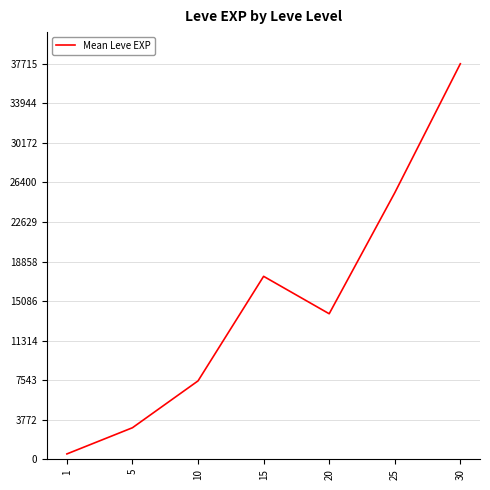

Is it true that the value at 5 is 5397.0?

False